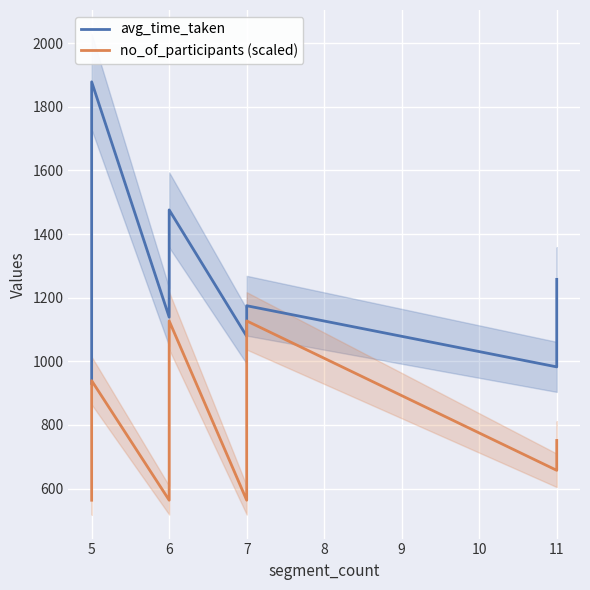

Where does the avg_time_taken series first go above 1174?

5